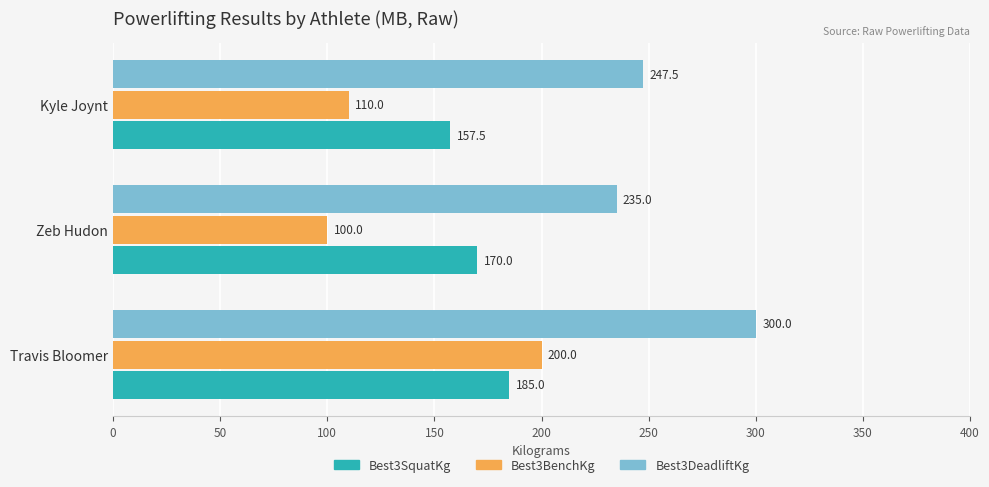

What is the difference between the second highest and minimum values in the Best3BenchKg series?

10.0